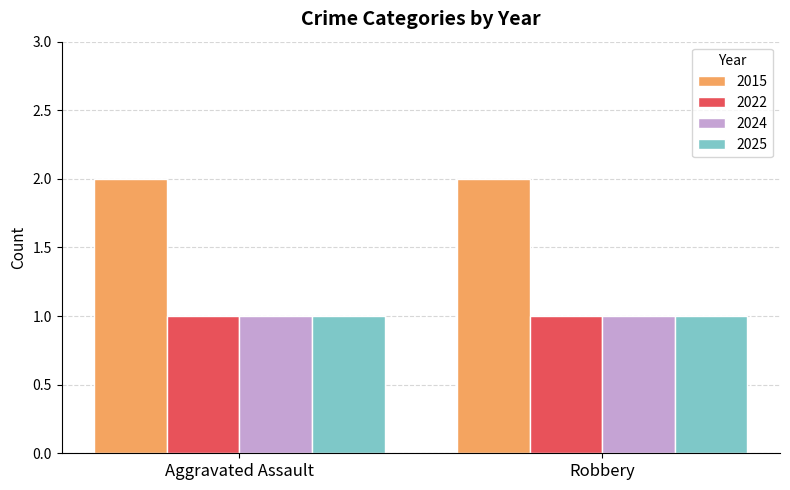

What are all the series names shown in the legend?

2015, 2022, 2024, 2025